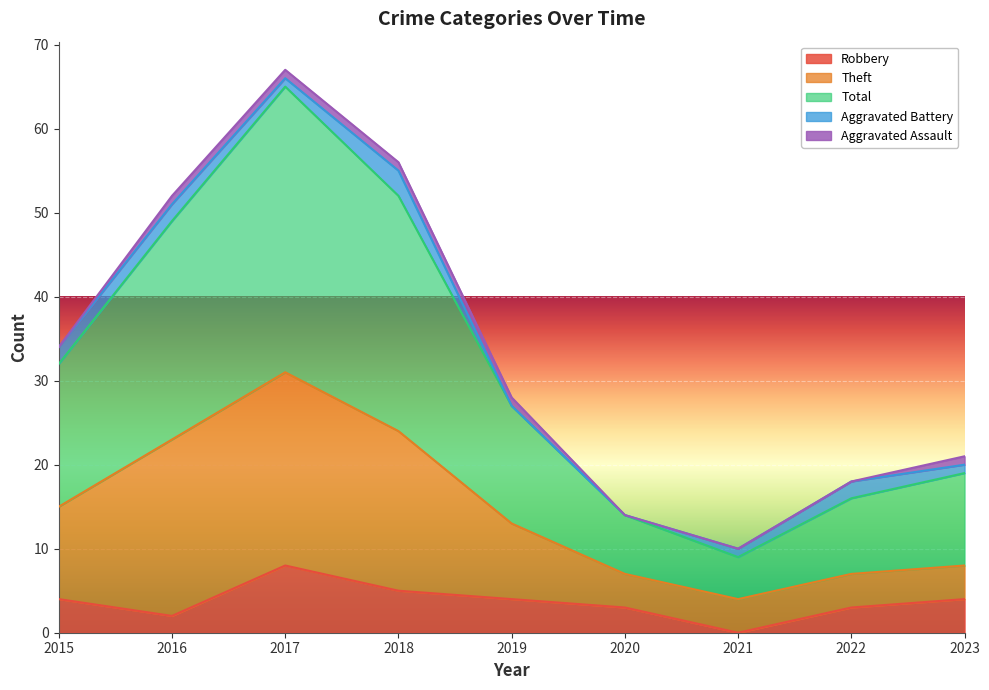

The Total series shows 31 at 2022. True or false?

False